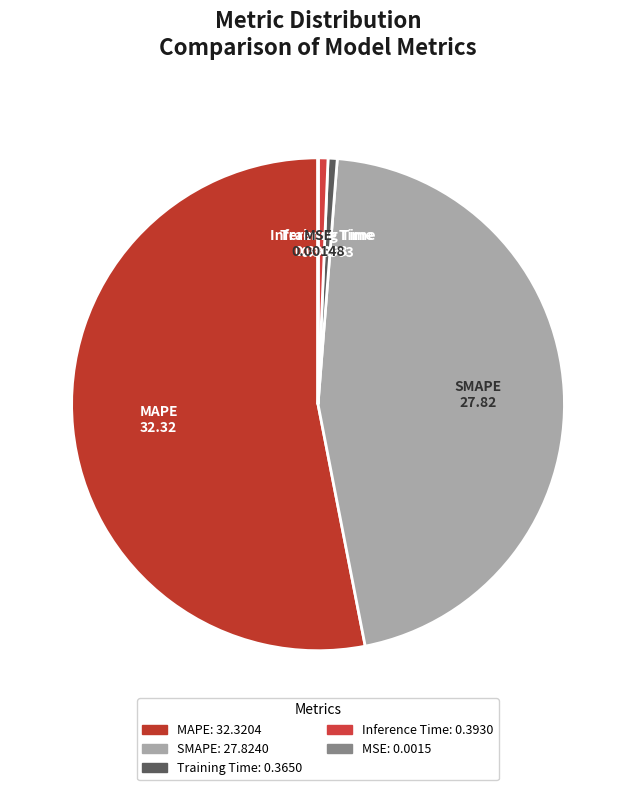

What is the majority slice?

MAPE